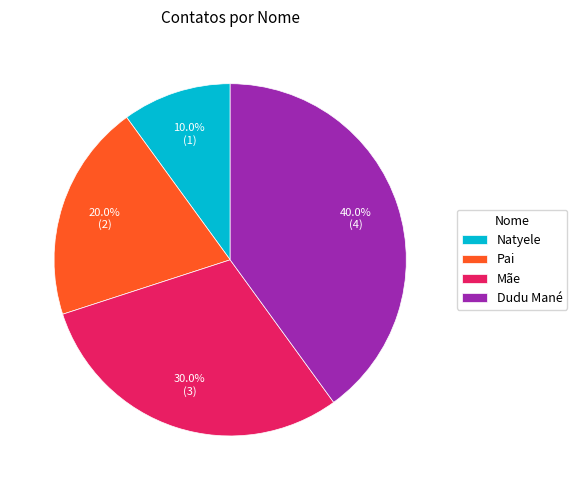

What percentage is the Mãe slice, to the nearest percent?

30%